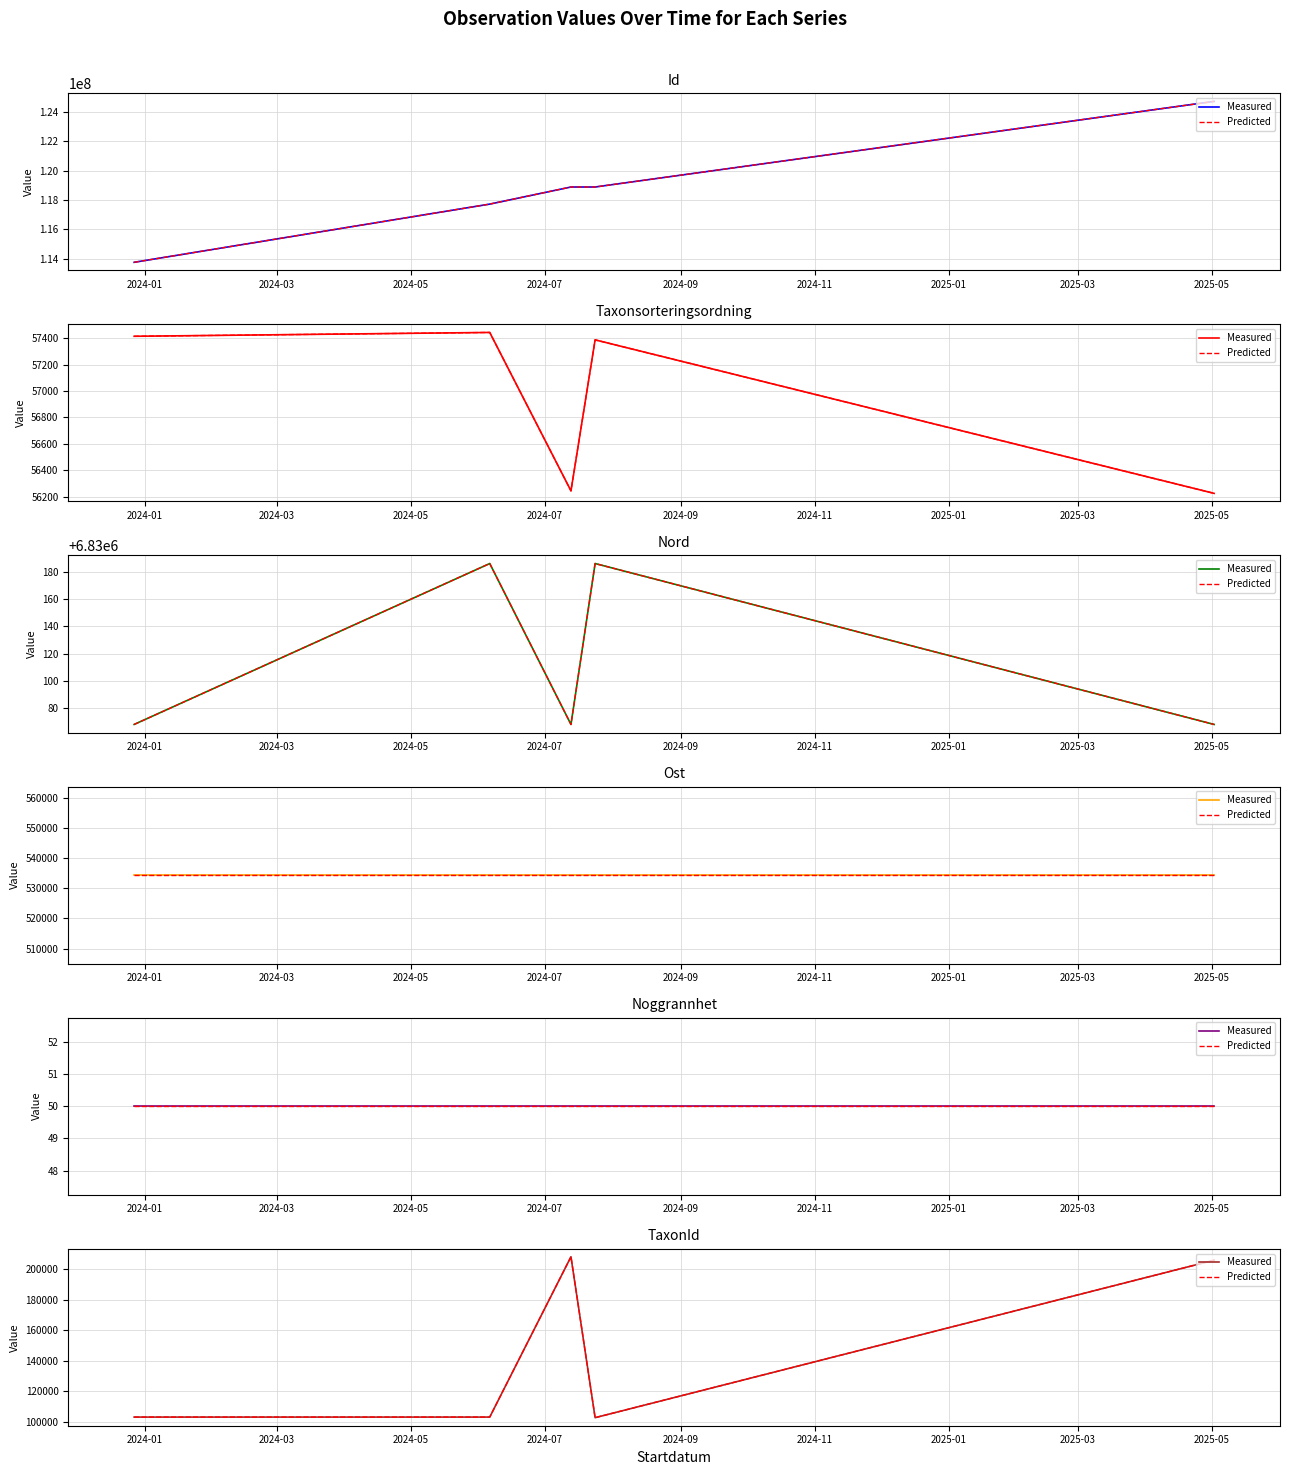

At 2024-01, list the series in order from largest to smallest.

Measured, Predicted